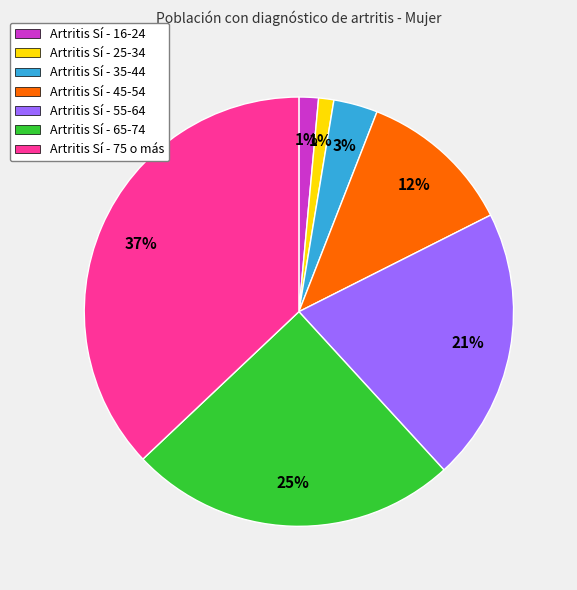

To the nearest percent, what is the average slice percentage?

14%